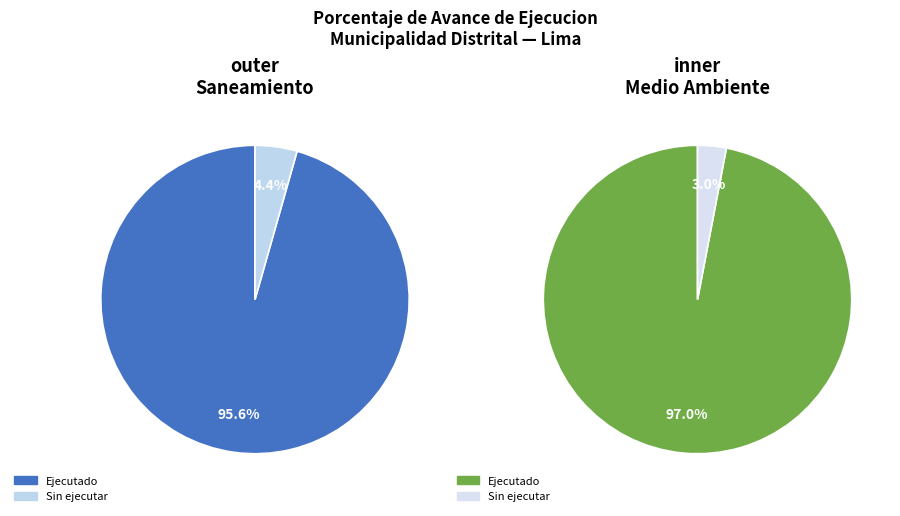

Combined, what portion of the pie is 048: PROTECCION DEL MEDIO AMBIENTE and 047: SANEAMIENTO?

100.0%